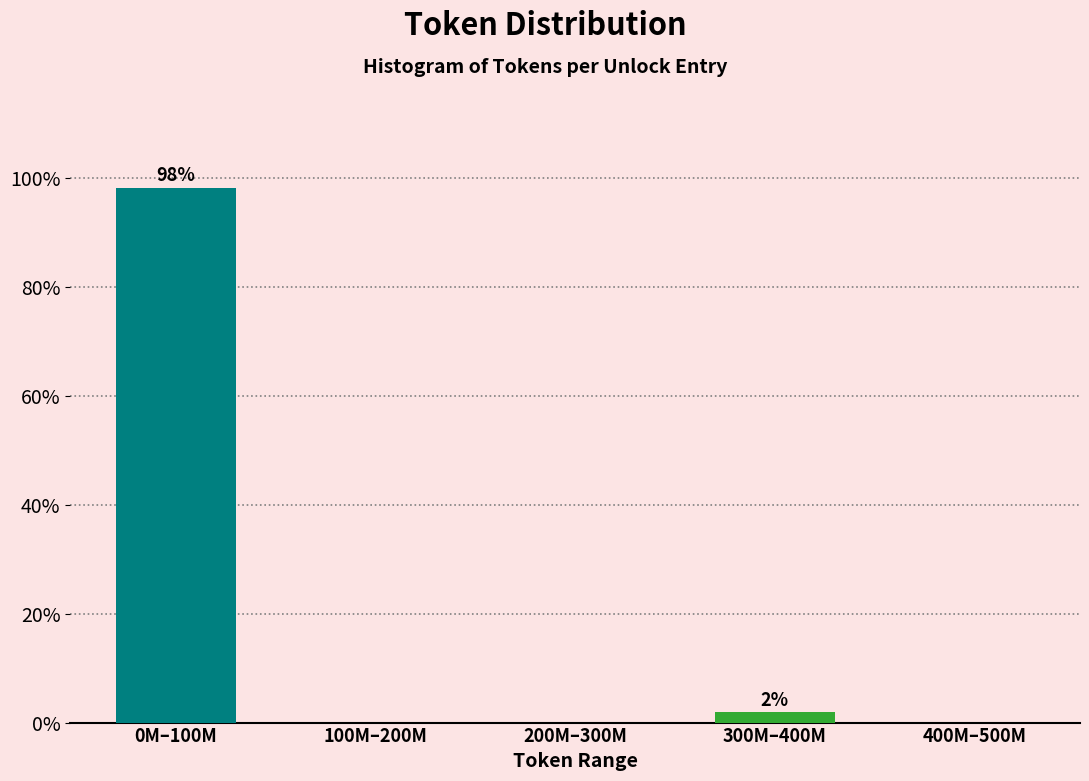

Reading right to left, extract all data points from this chart.

400M–500M=0.0	300M–400M=1.9	200M–300M=0.0	100M–200M=0.0	0M–100M=98.1